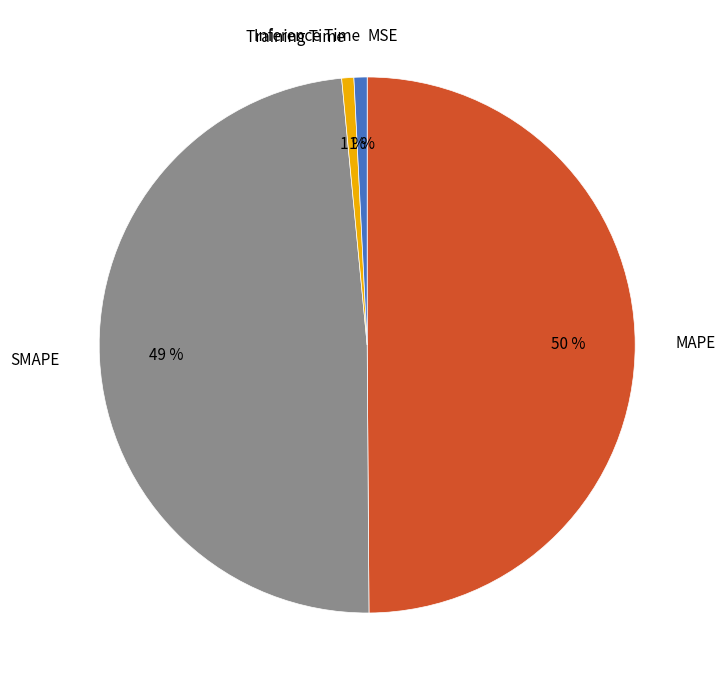

Does Training Time account for over 50% of the chart?

No